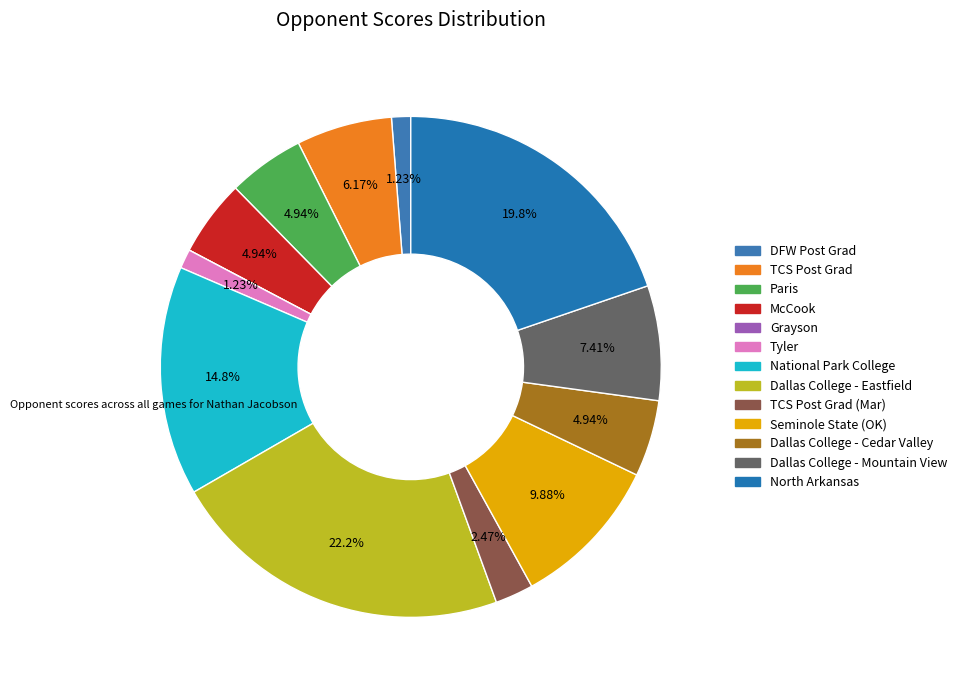

Which category has the smallest portion of the pie?

Grayson